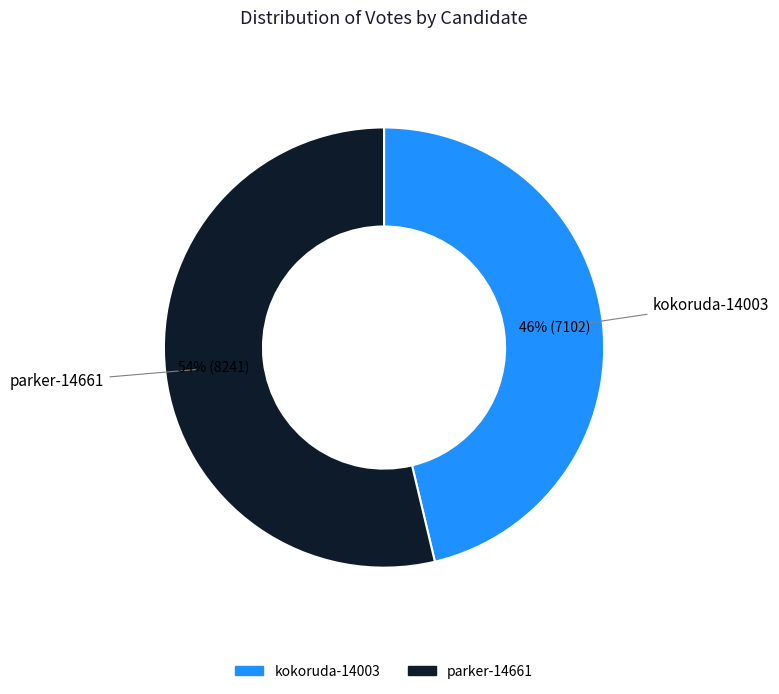

Does kokoruda-14003 account for over 50% of the chart?

No